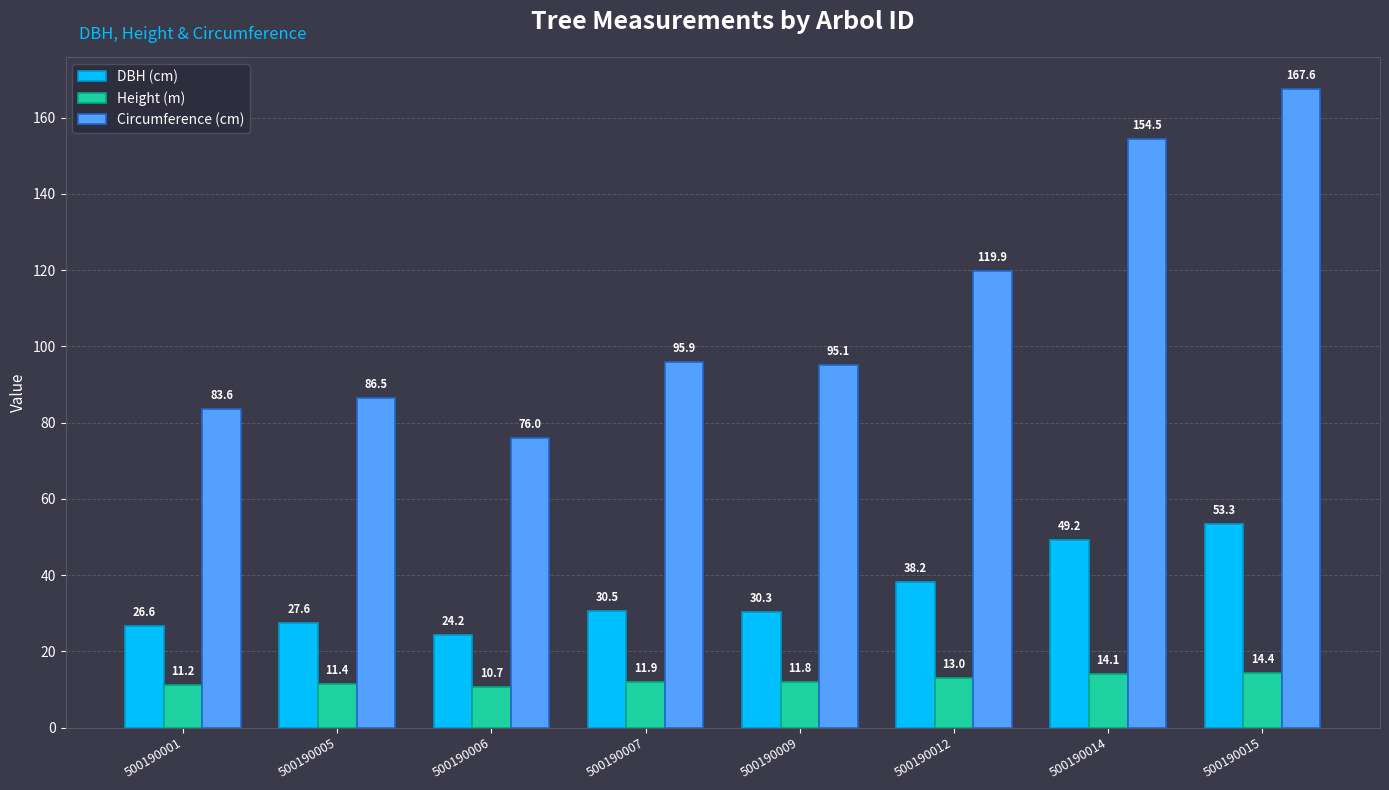

What is the sum of all Circumference (cm) values?

879.1